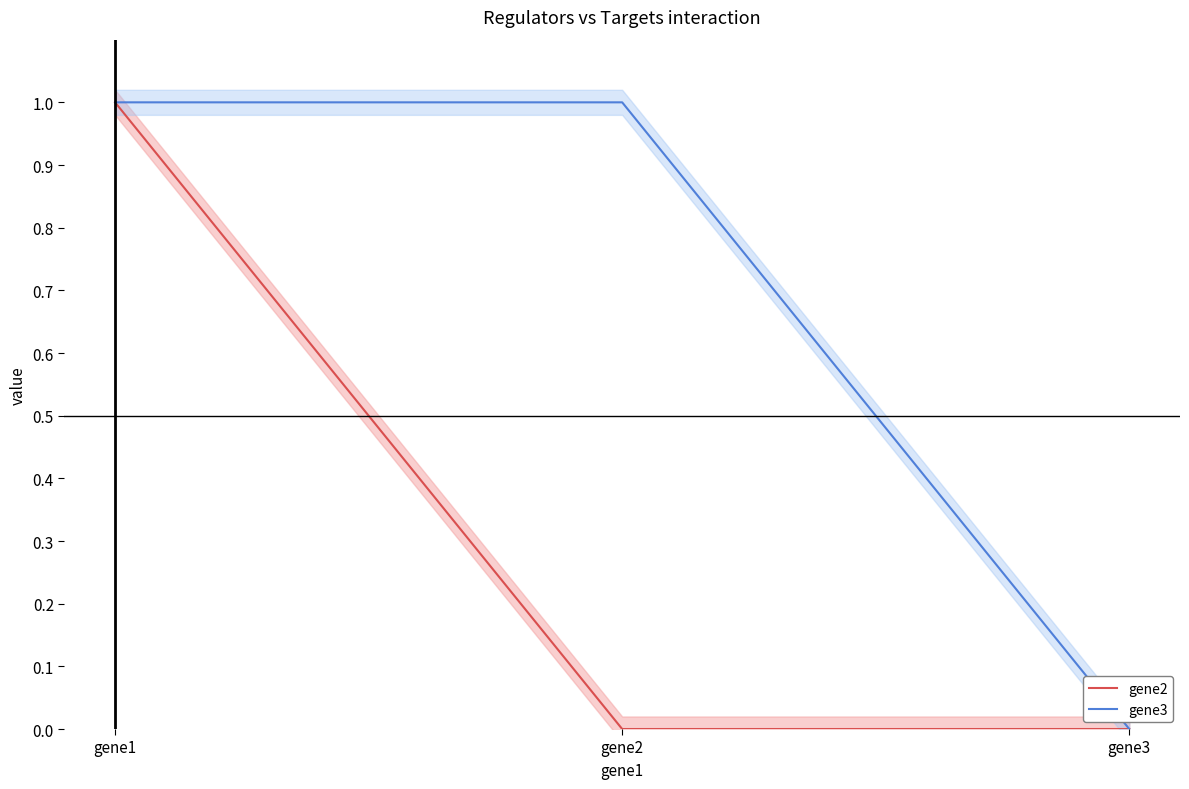

At how many categories does at least one series exceed 0?

2